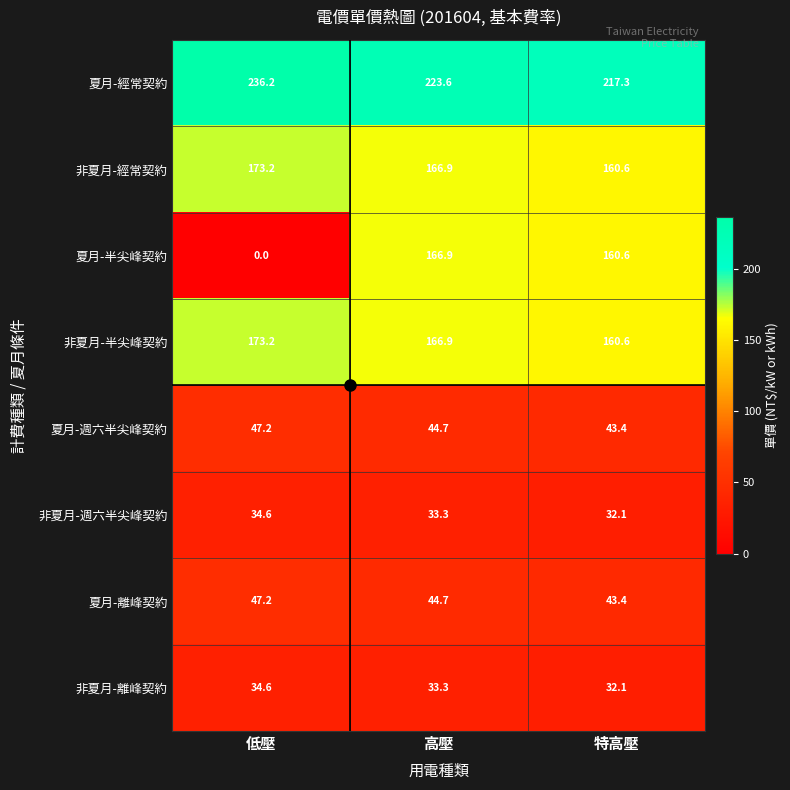

At which label does 非夏月-經常契約 first exceed 166?

低壓